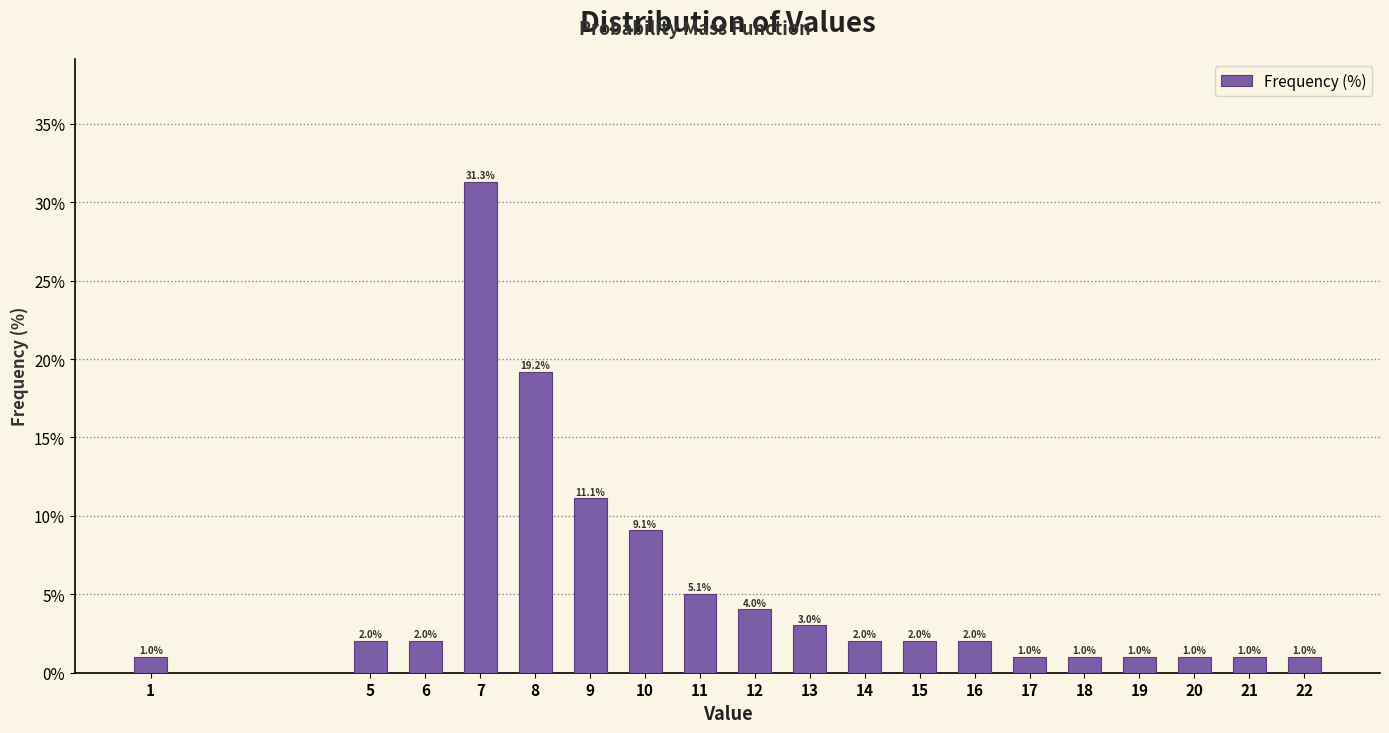

Reading right to left, extract all data points from this chart.

22=1.0	21=1.0	20=1.0	19=1.0	18=1.0	17=1.0	16=2.0	15=2.0	14=2.0	13=3.0	12=4.0	11=5.1	10=9.1	9=11.1	8=19.2	7=31.3	6=2.0	5=2.0	1=1.0